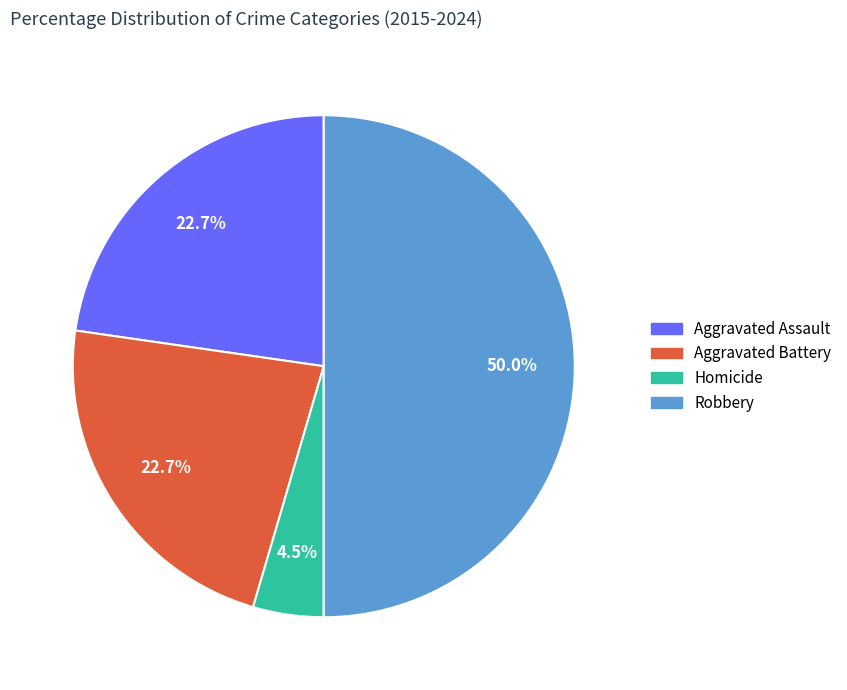

To the nearest percent, what is the average slice percentage?

25%